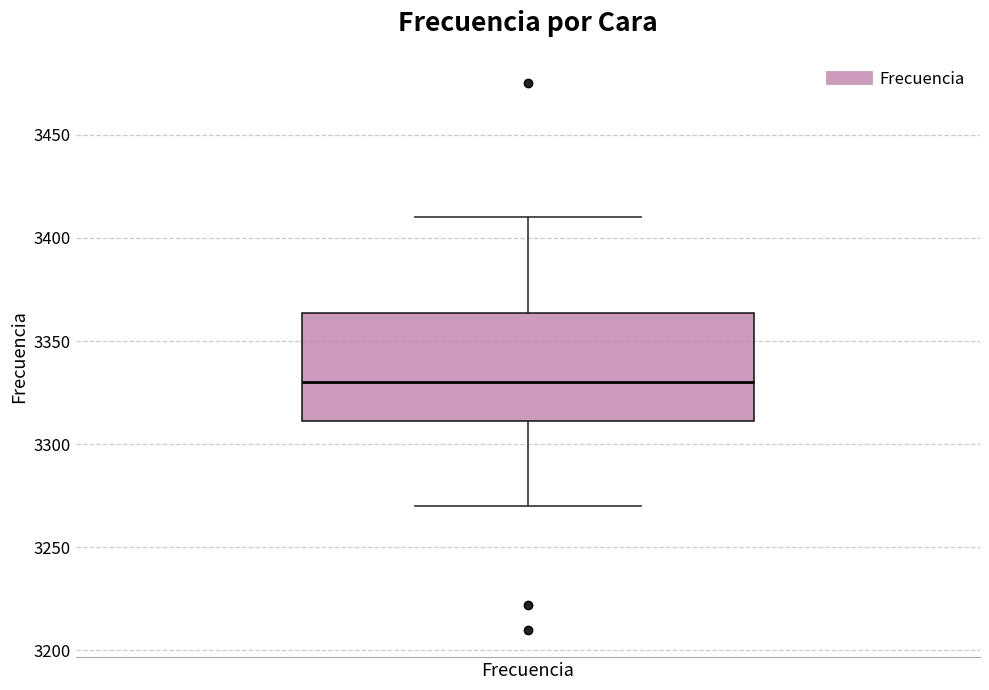

Transcribe this box plot: give where the median line is, the range the box spans, and where the two whiskers end, as read against the y-axis. The values are not printed on the chart, so give them approximately, as read against the axis.

median 3330, box 3310 to 3365, whiskers 3270 to 3410